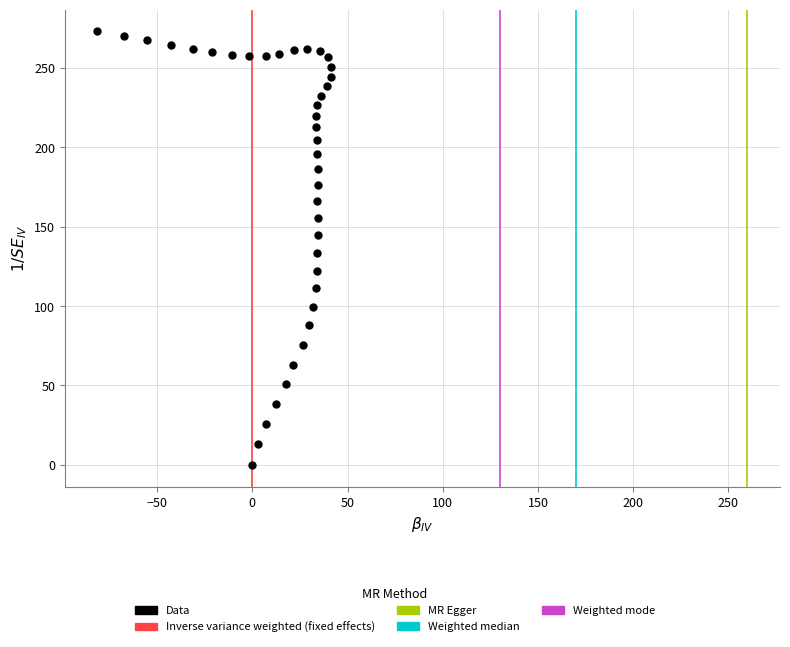

What is the range of X values (max minus min)?

122.7